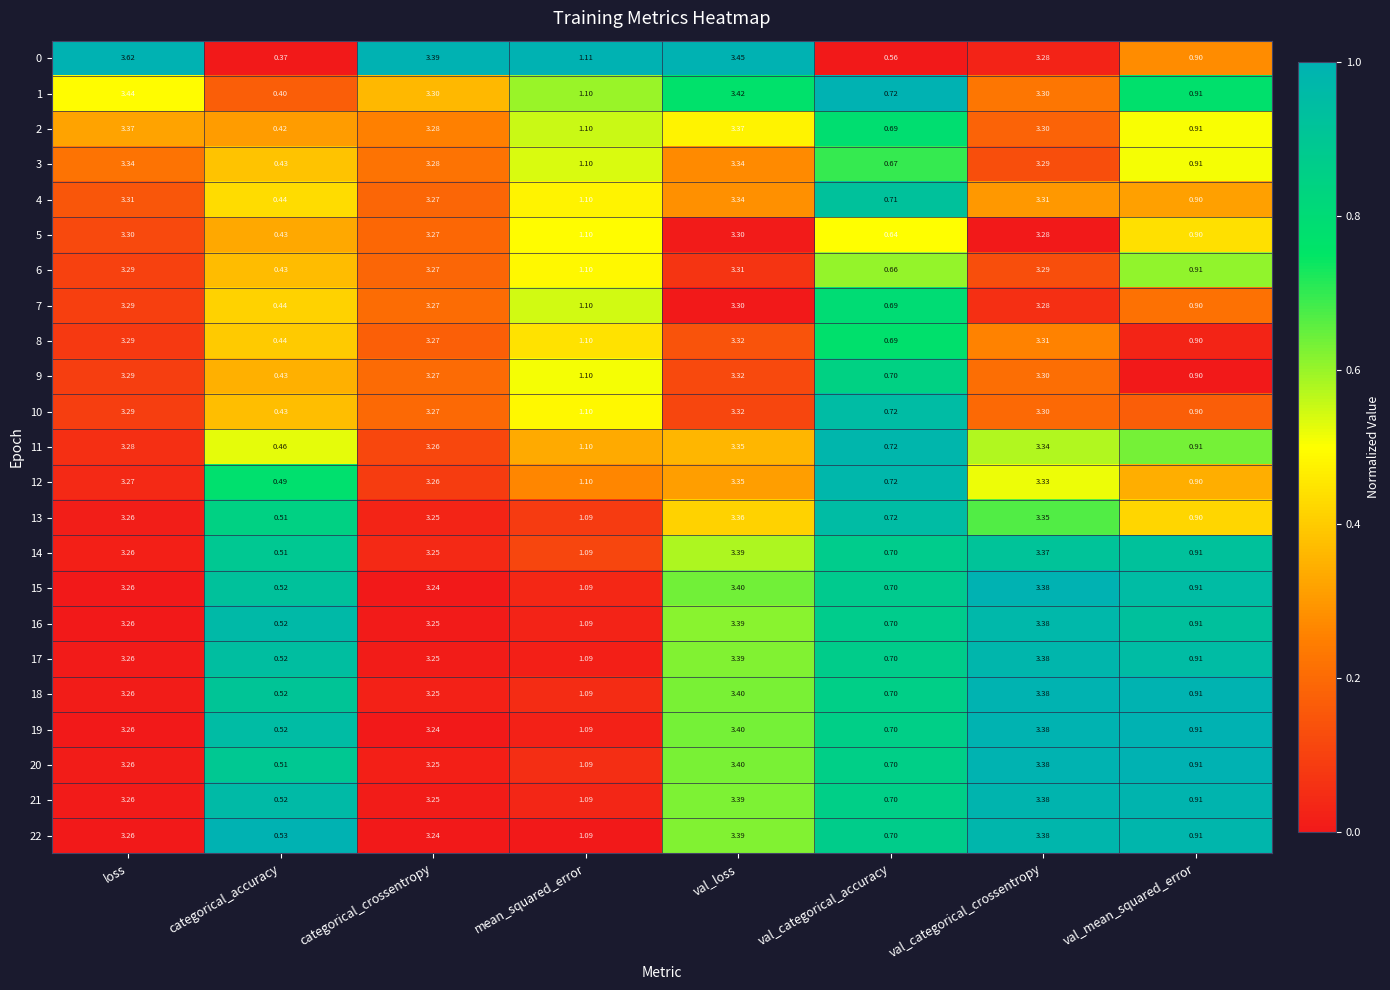

At which category is the sum across all series the highest?

val_loss